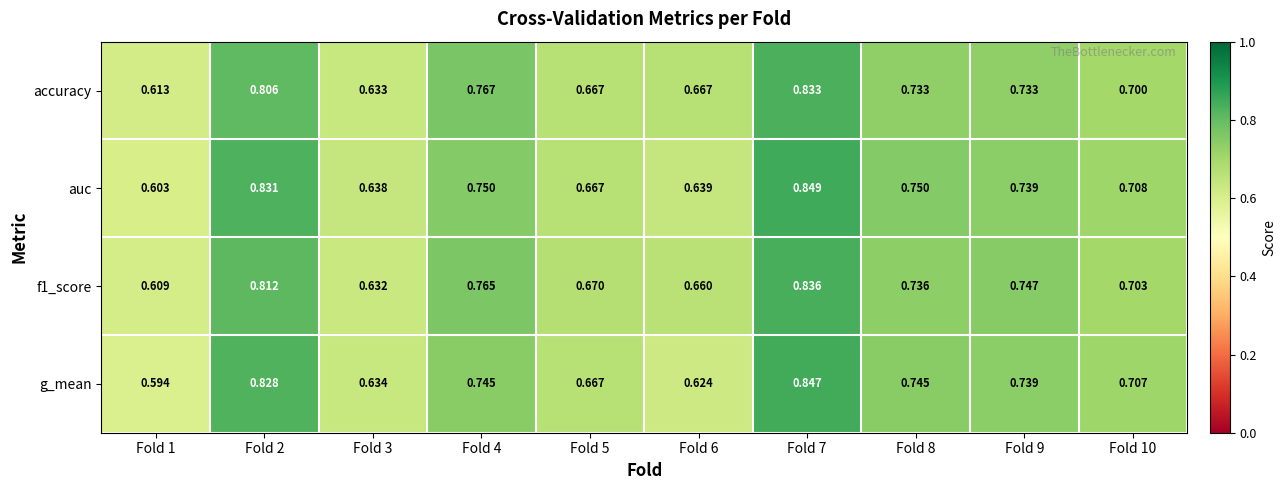

Which series has the widest spread of values?

g_mean